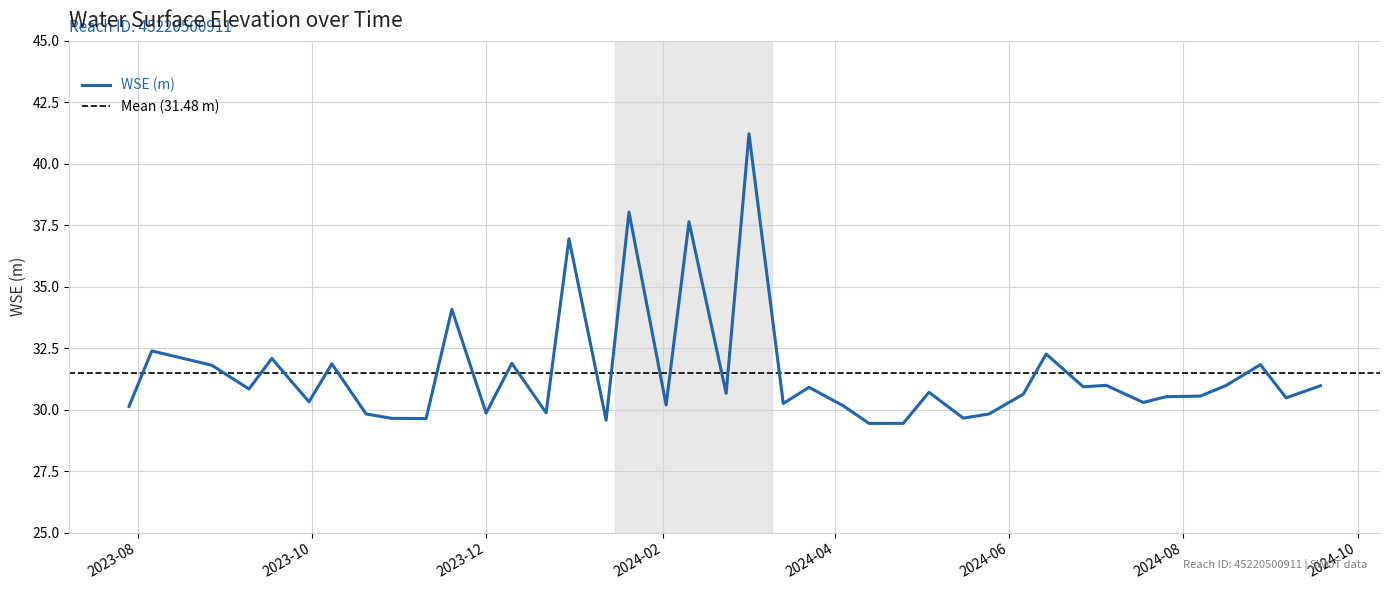

Is it true that the value at 2024-02-23 is 30.7?

True